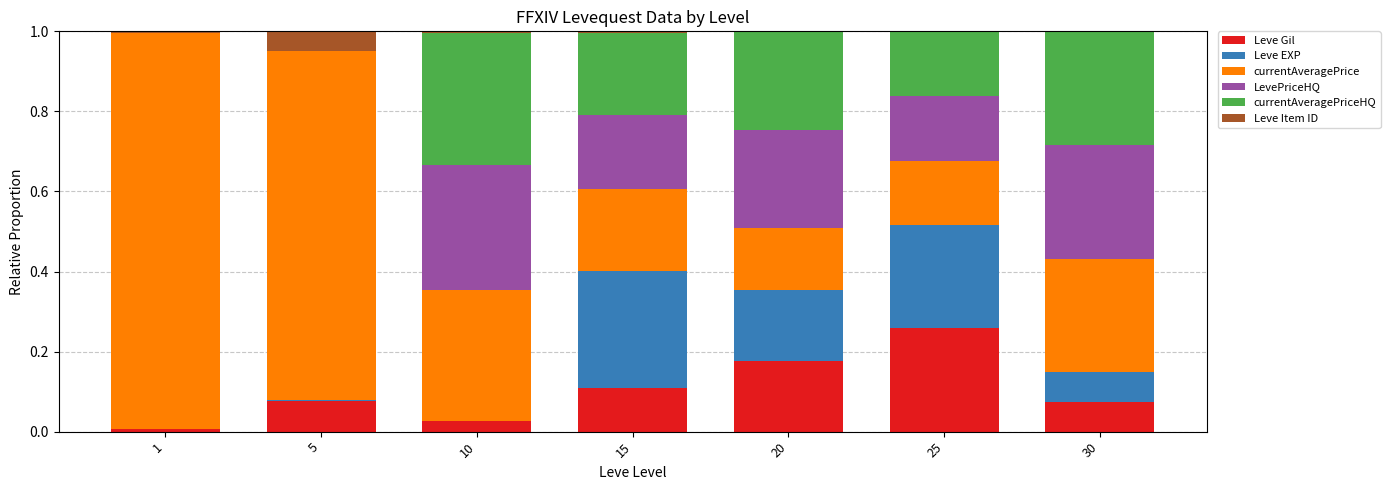

Which series has the largest total across all categories?

currentAveragePrice